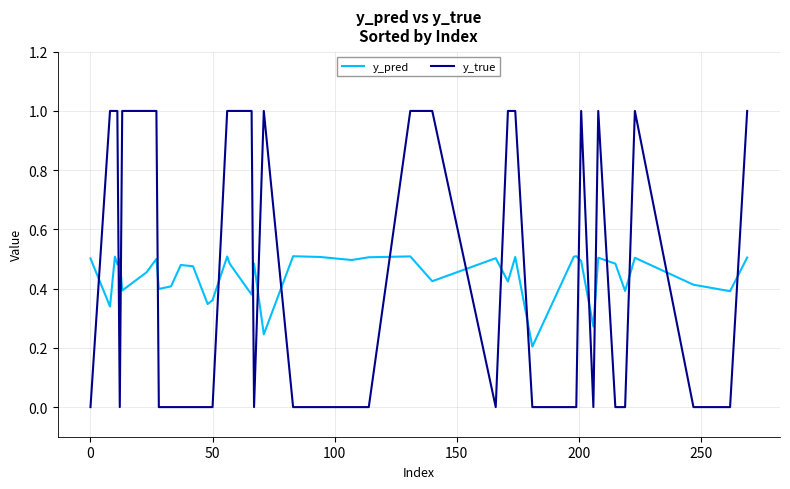

How many times do y_pred and y_true cross each other?

19